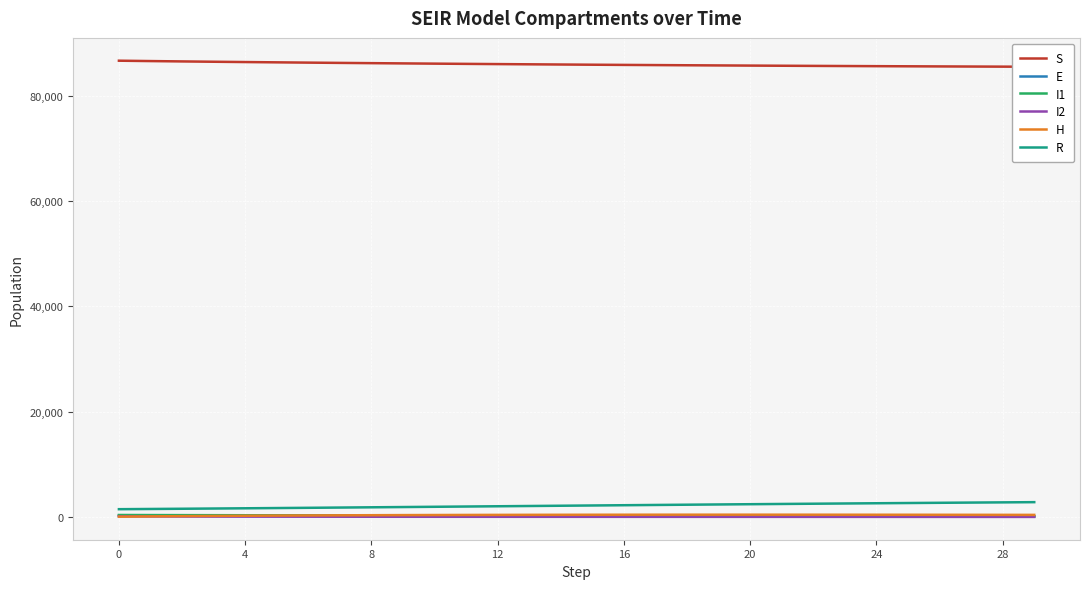

What is the average value of the H series?

360.1